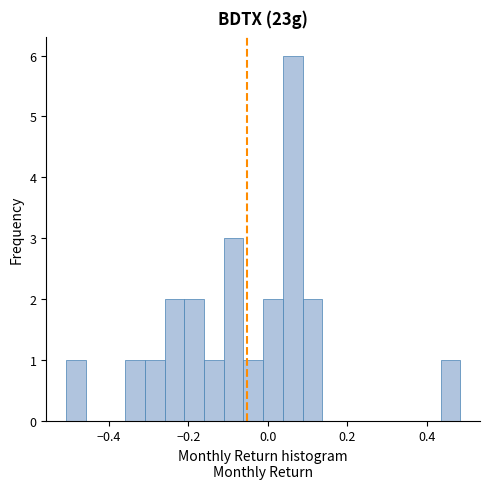

Read against the x-axis, roughly where is the centre of the tallest bar?

0.06